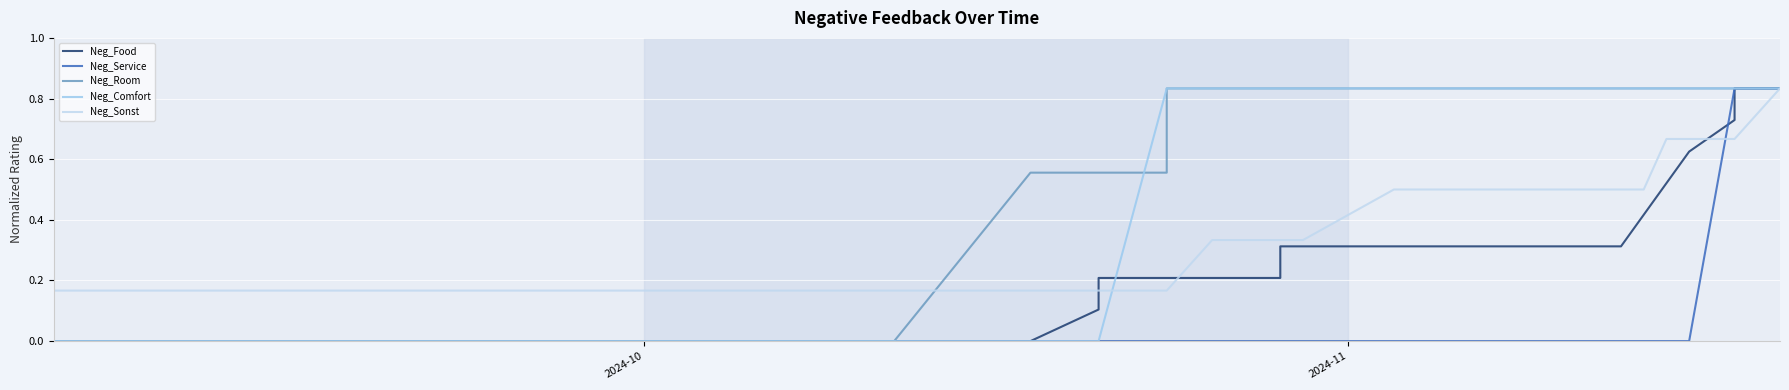

What are all the series names shown in the legend?

Neg_Food, Neg_Service, Neg_Room, Neg_Comfort, Neg_Sonst